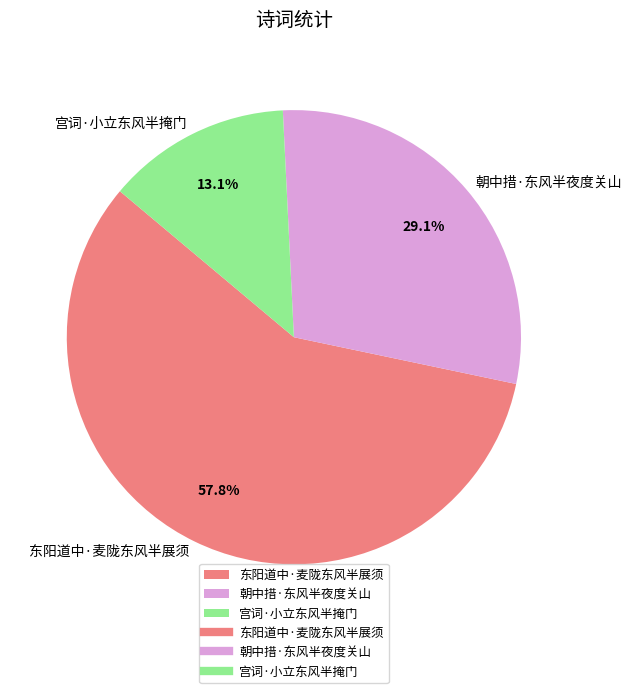

Is it true that 宫词·小立东风半掩门 is 13% of the pie?

True